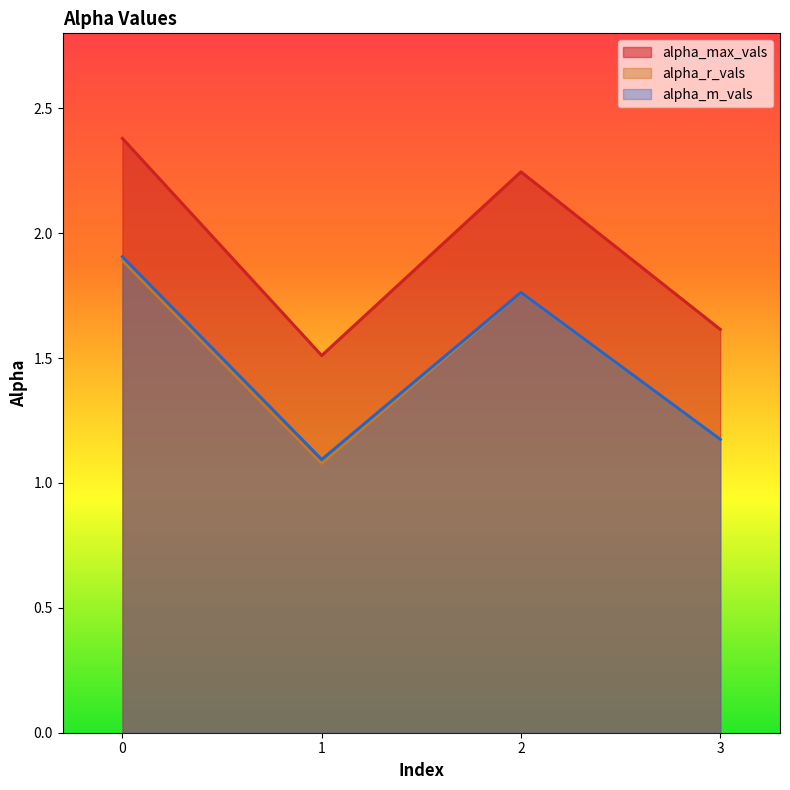

List the series in order of their peak value, highest first.

alpha_max_vals, alpha_m_vals, alpha_r_vals